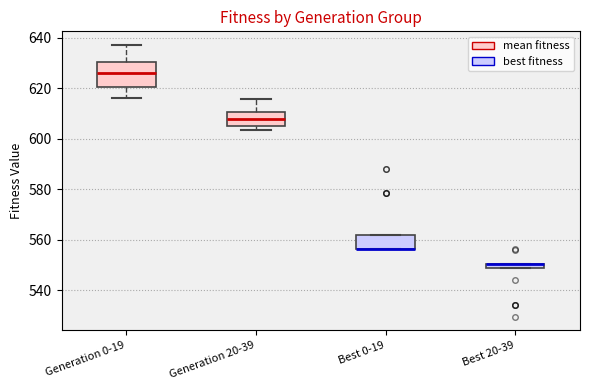

Comparing the boxes themselves (not the whiskers), which one is the tallest?

Generation 0-19